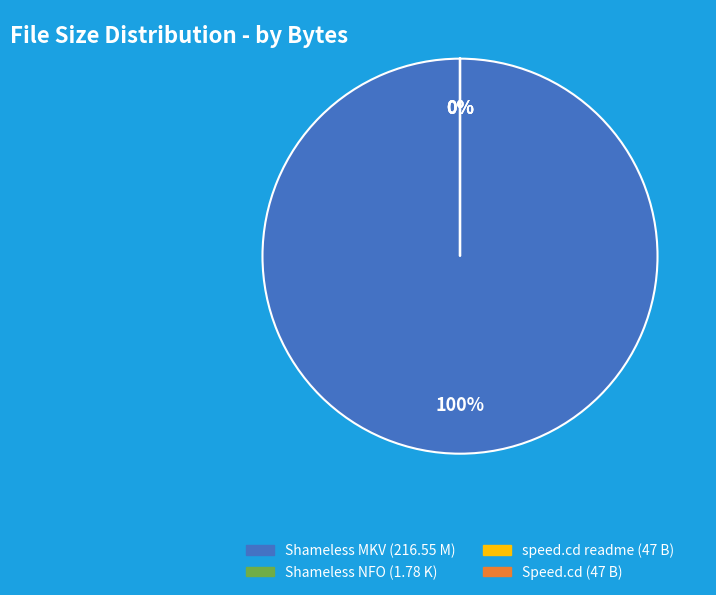

Count the number of slices in the pie.

4